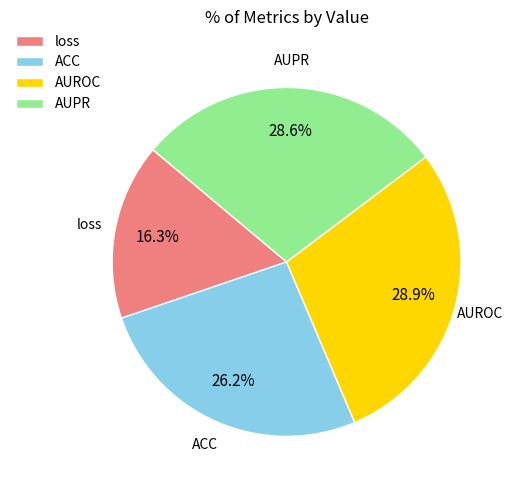

To the nearest percent, what is the difference between the largest and smallest slice percentages?

13%